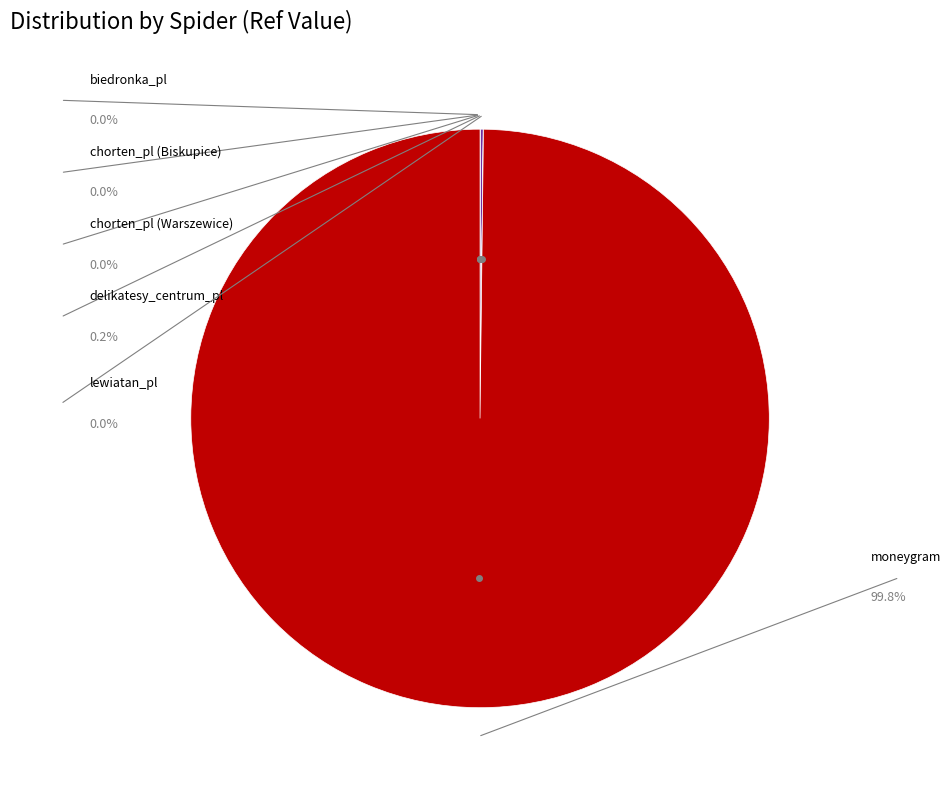

Rank the categories by value from highest to lowest.

moneygram, delikatesy_centrum_pl, biedronka_pl, lewiatan_pl, chorten_pl (Warszewice), chorten_pl (Biskupice)